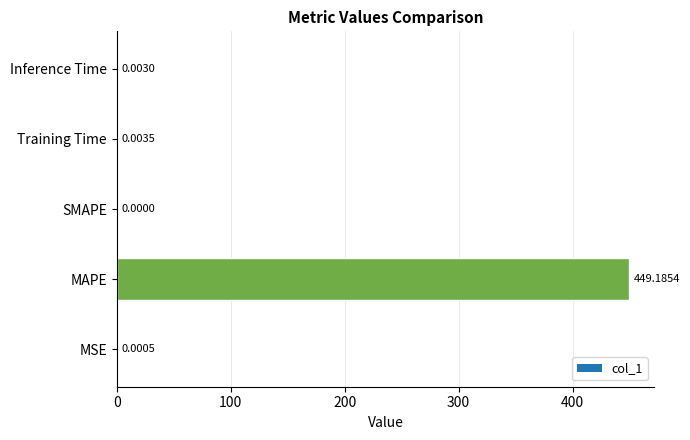

How many positive values are there?

4